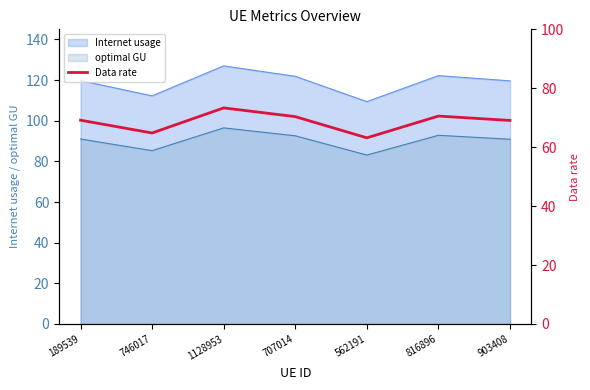

How many lines are shown in the chart?

1